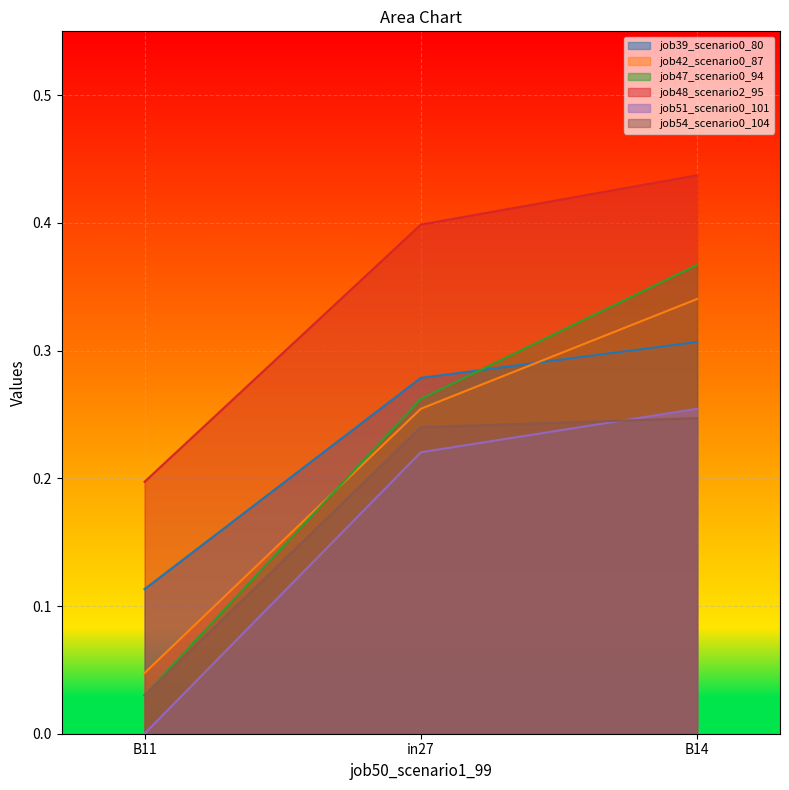

What is the sum of the job47_scenario0_94 values at B11 and B14?

0.4